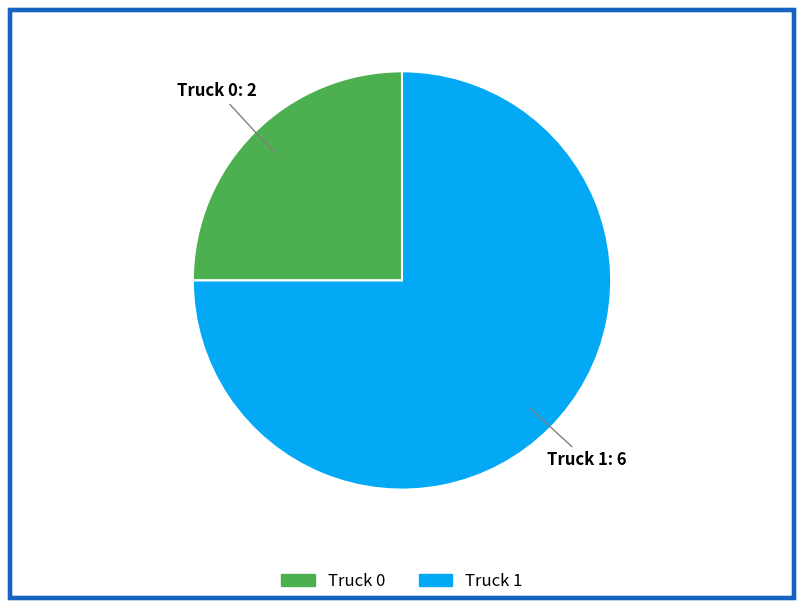

Which category has the biggest portion of the pie?

Truck 1